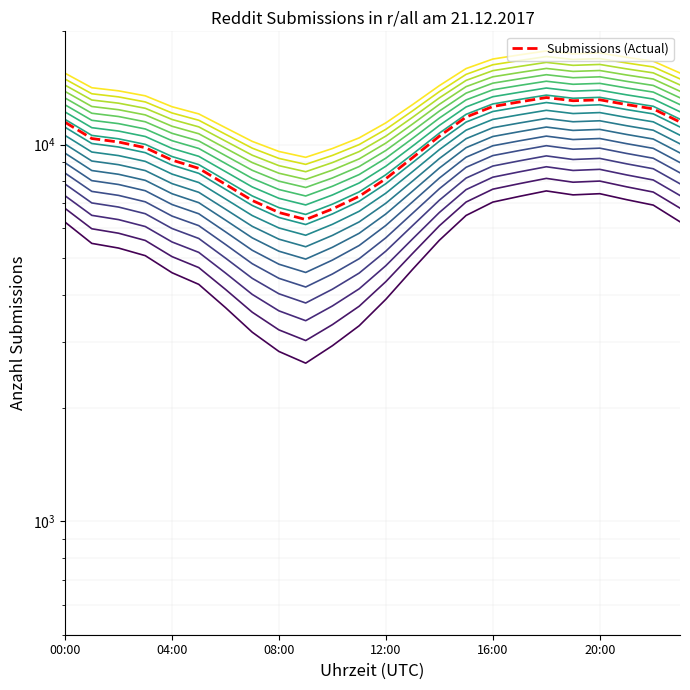

At which category does the data reach its first local peak?

18